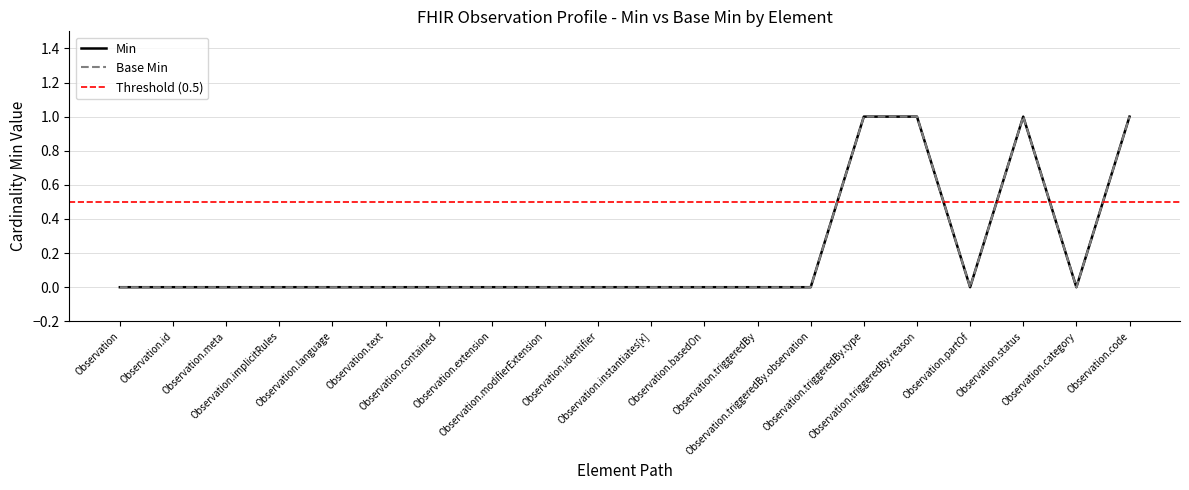

Which series changed the most between Observation.identifier and Observation.triggeredBy.observation?

Min